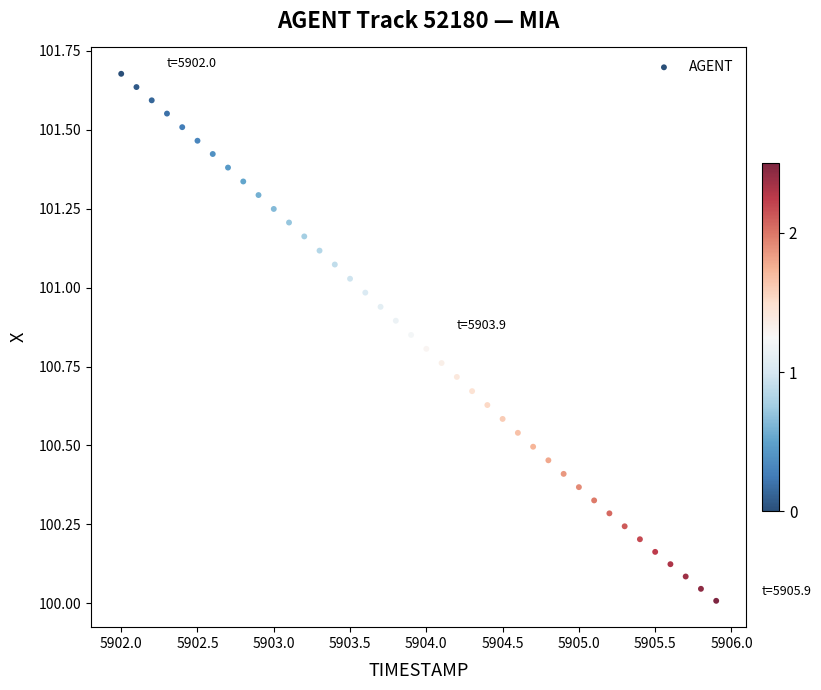

What is the range of Y values (max minus min)?

1.7